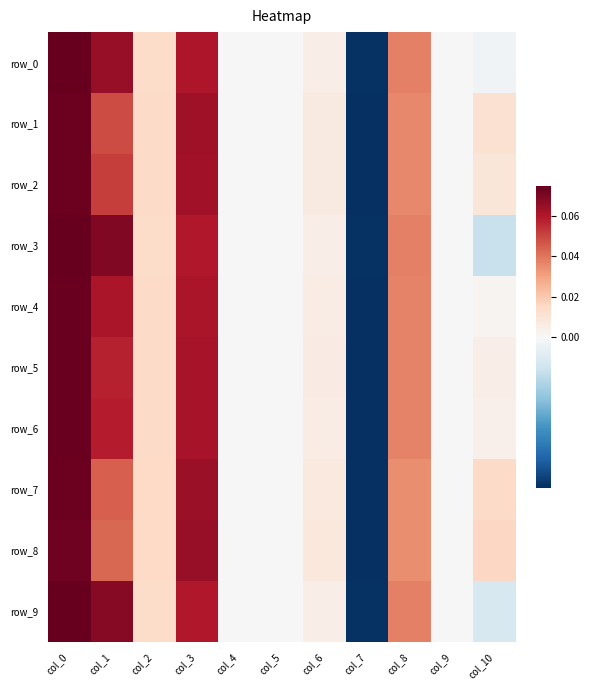

At which category is the sum across all series the highest?

col_0